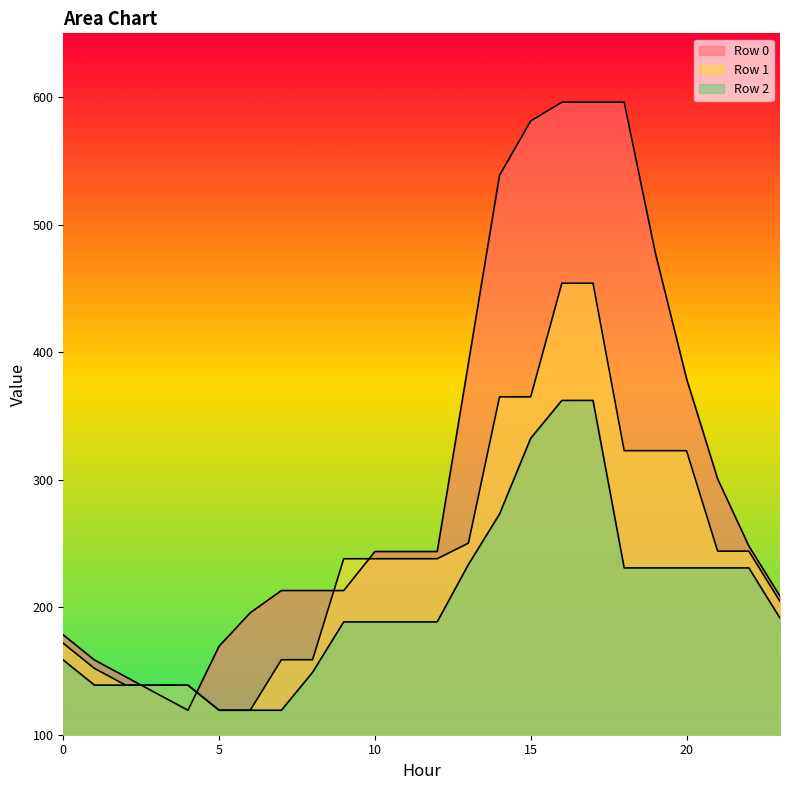

Does the chart display data point markers on the line(s)?

No